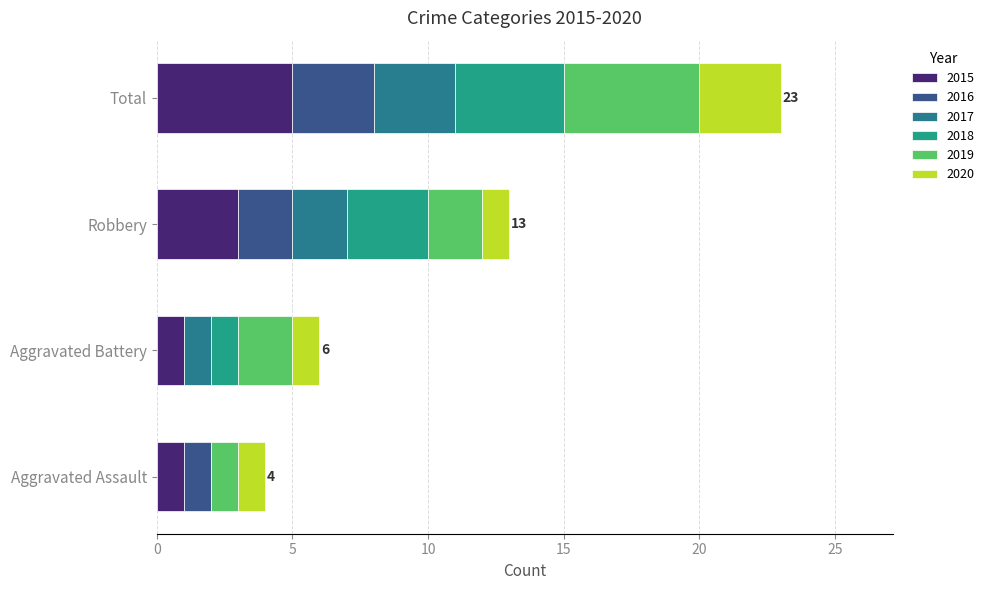

At which label does 2015 reach its minimum?

Aggravated Assault